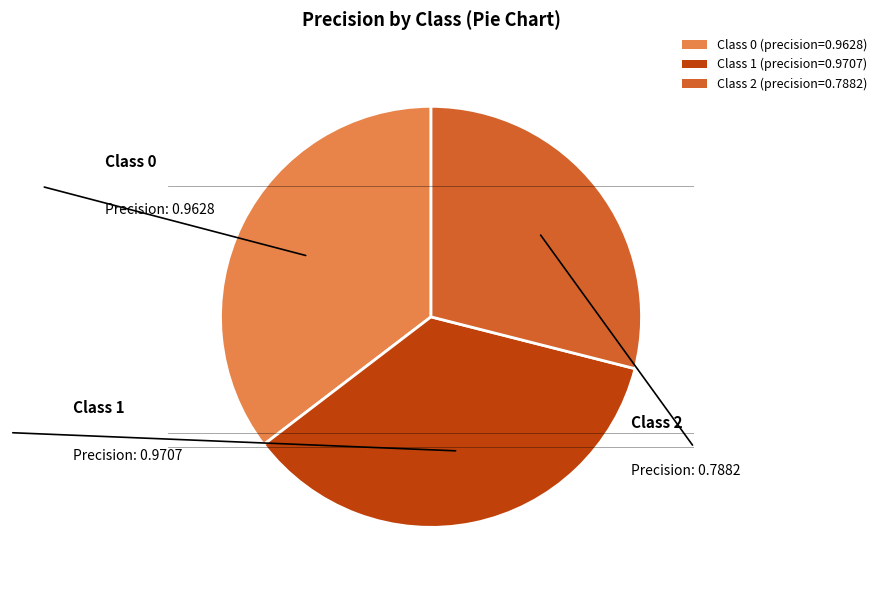

Do Class 0 (precision=0.9628) and Class 2 (precision=0.7882) together represent more than half of the pie?

Yes